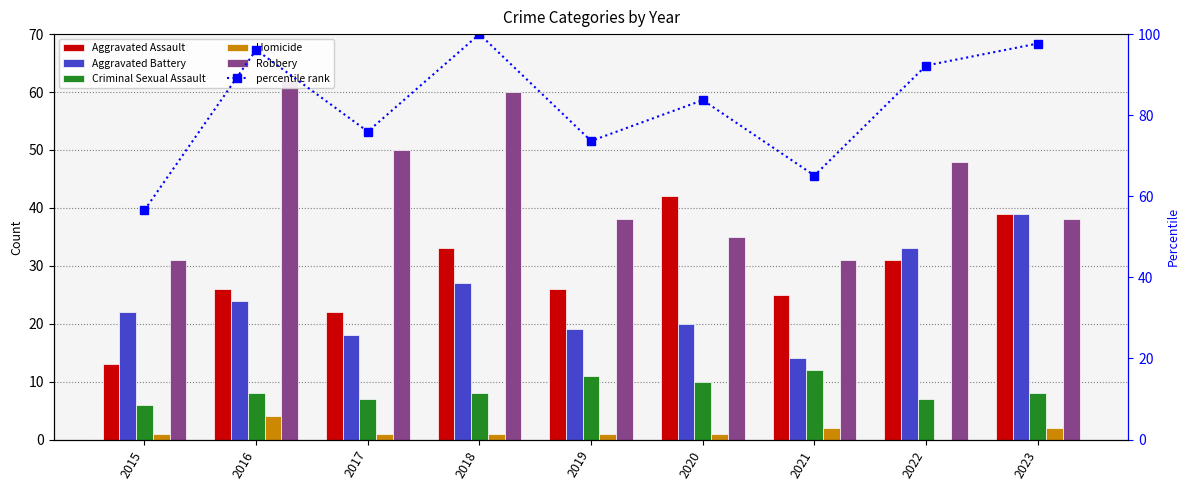

True or false: Aggravated Battery has a value of 14.0 at 2021.

True